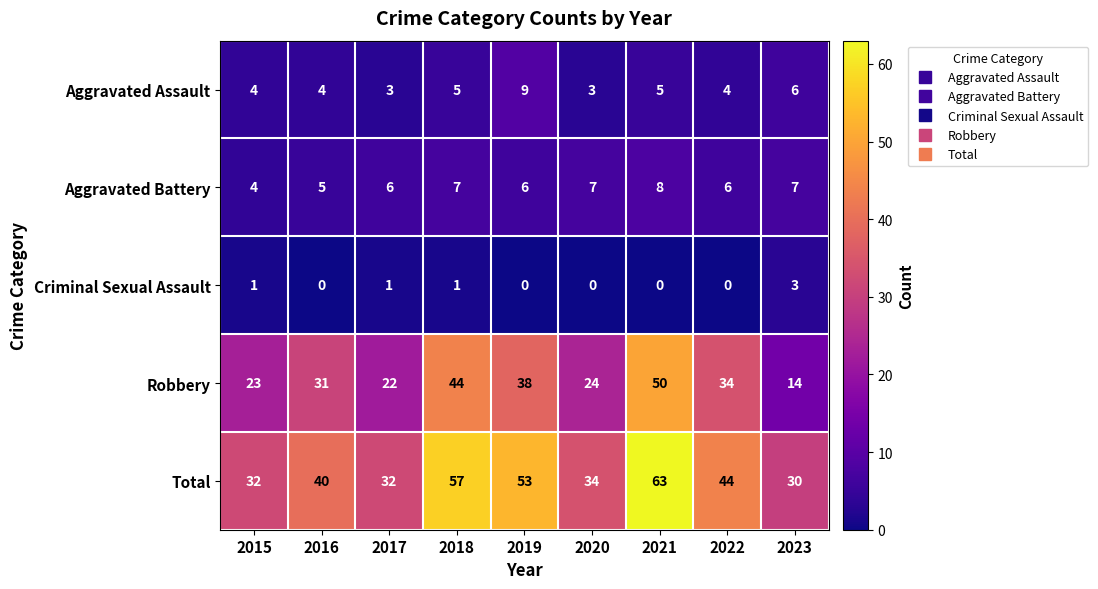

What is the difference between the maximum and minimum values in the Aggravated Assault series?

6